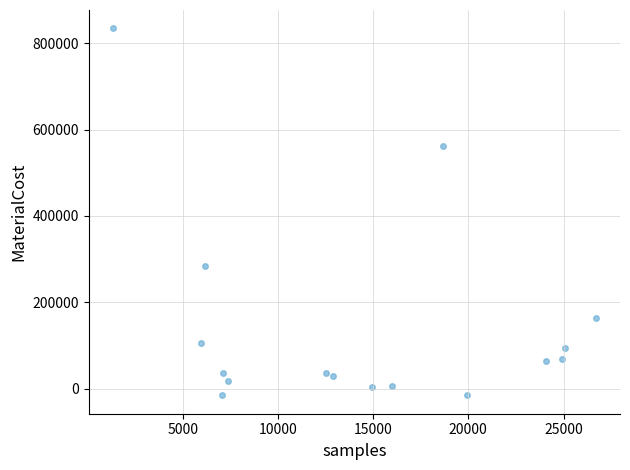

What Y value in the scatter plot is closest to 409404?

283728.0